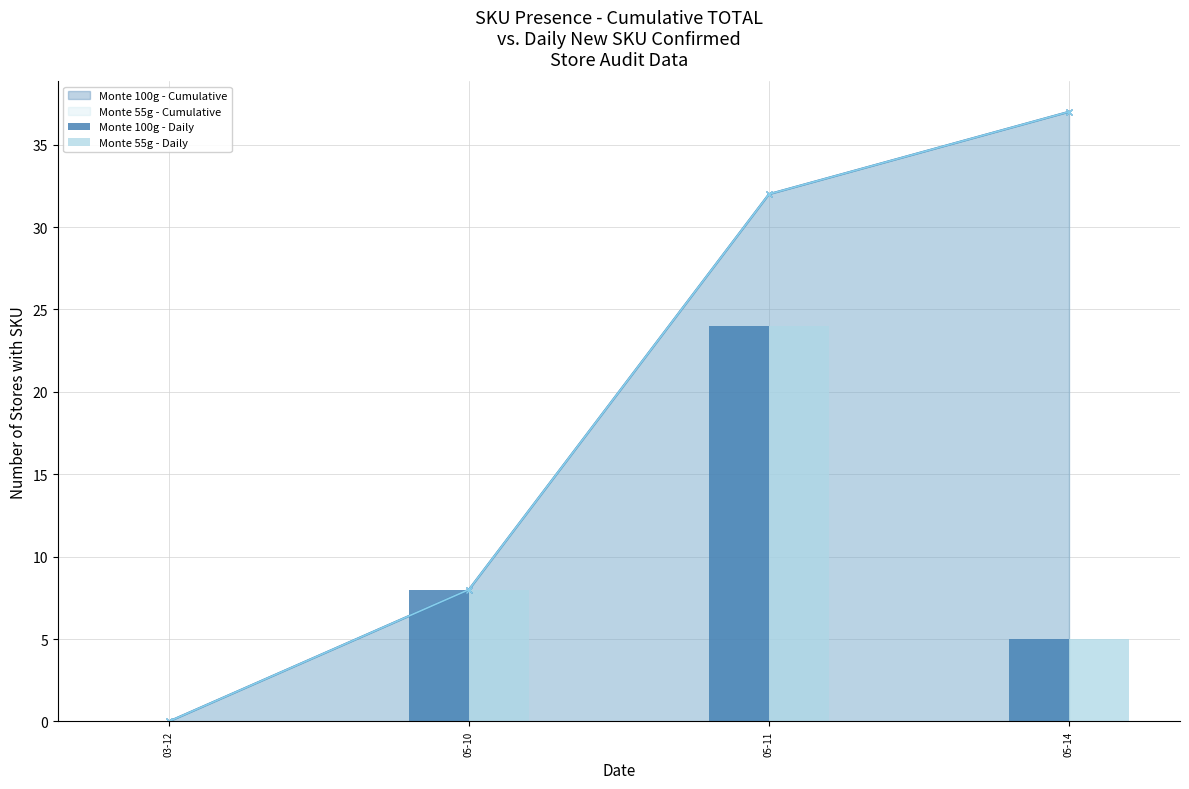

What is the sum of the Monte 55g - Daily values at 03-12 and 05-10?

8